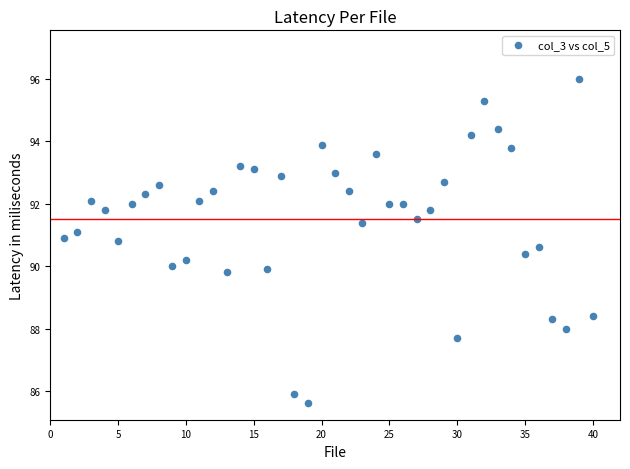

What is the range of Y values (max minus min)?

10.4